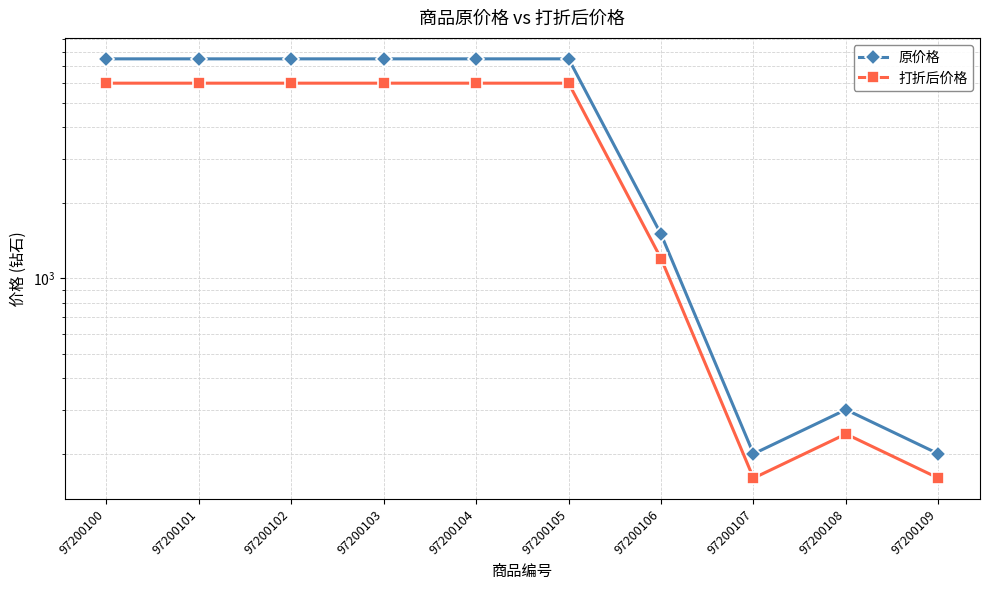

What is the total value across all series at 97200103?

13500